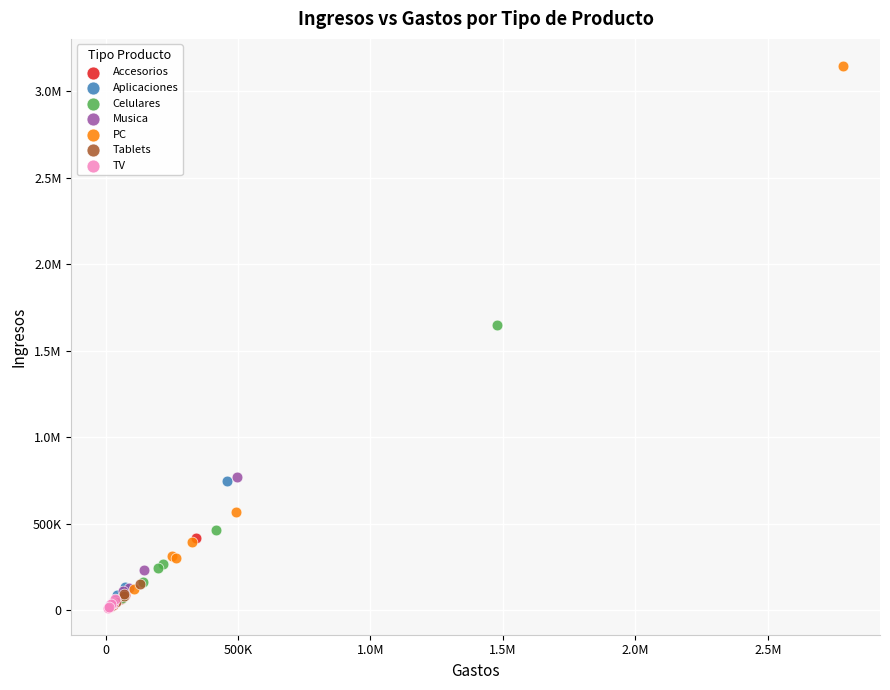

What are all the series names shown in the legend?

Accesorios, Aplicaciones, Celulares, Musica, PC, Tablets, TV